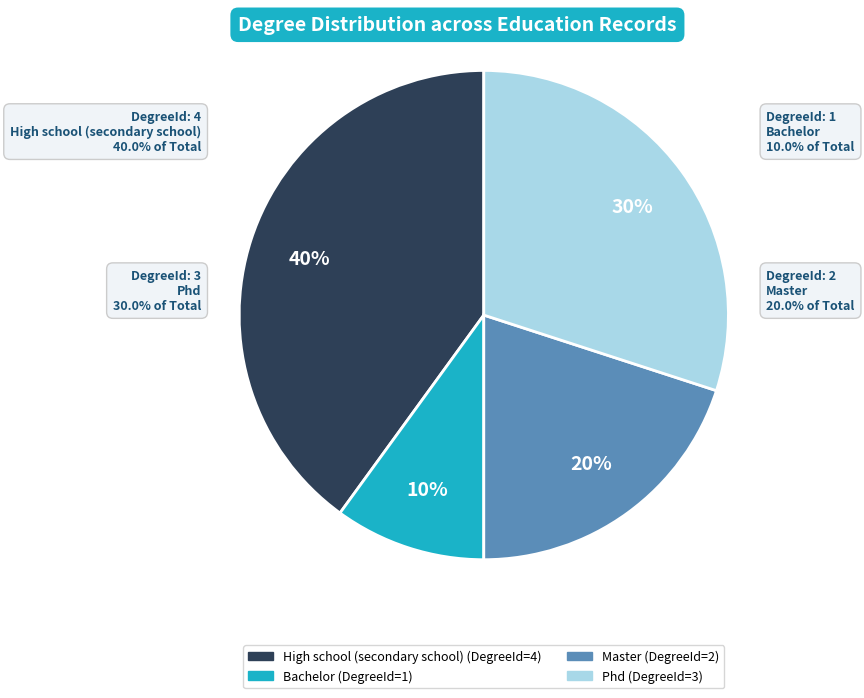

How many slices are in this pie chart?

4